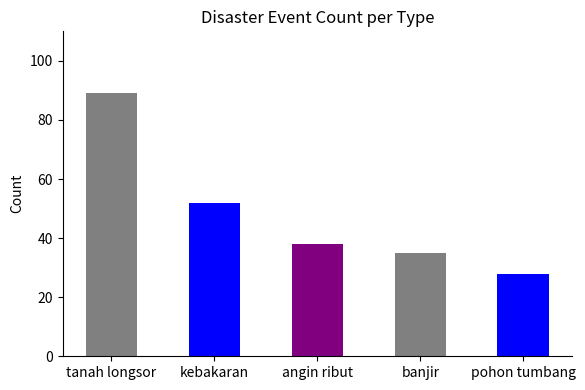

What is the difference between the maximum and minimum values?

61